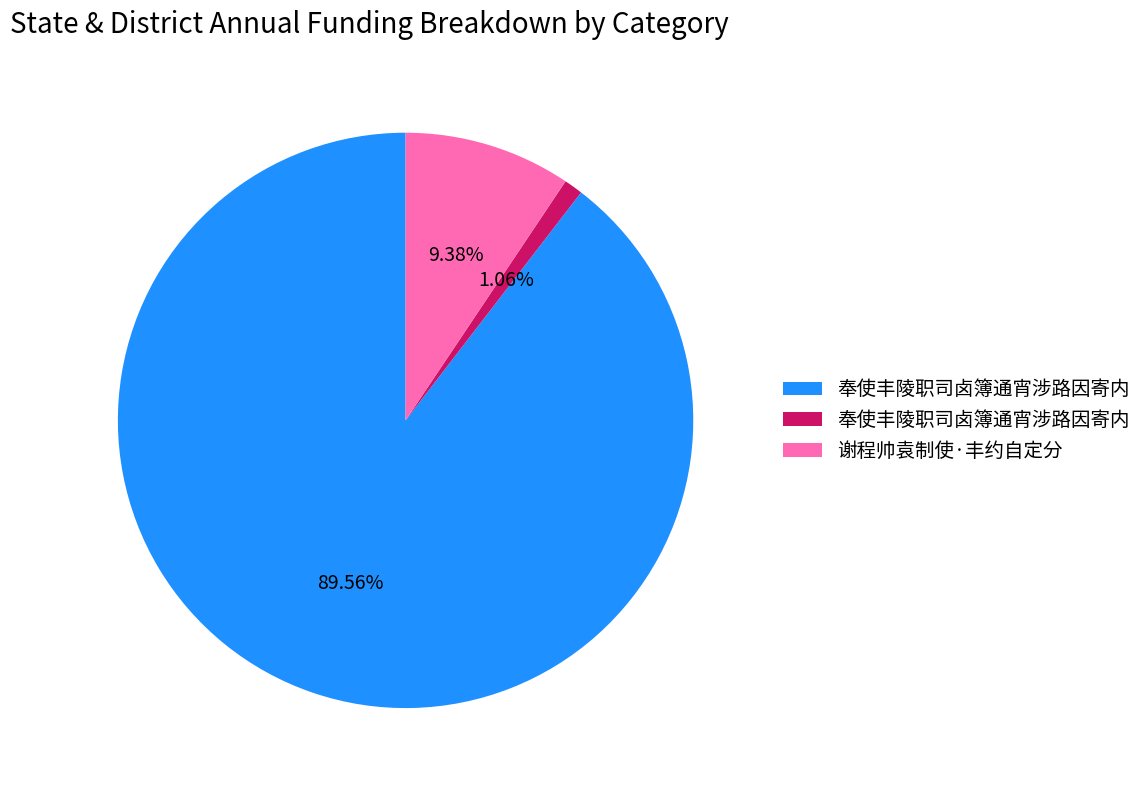

Is there a majority slice in this chart?

Yes